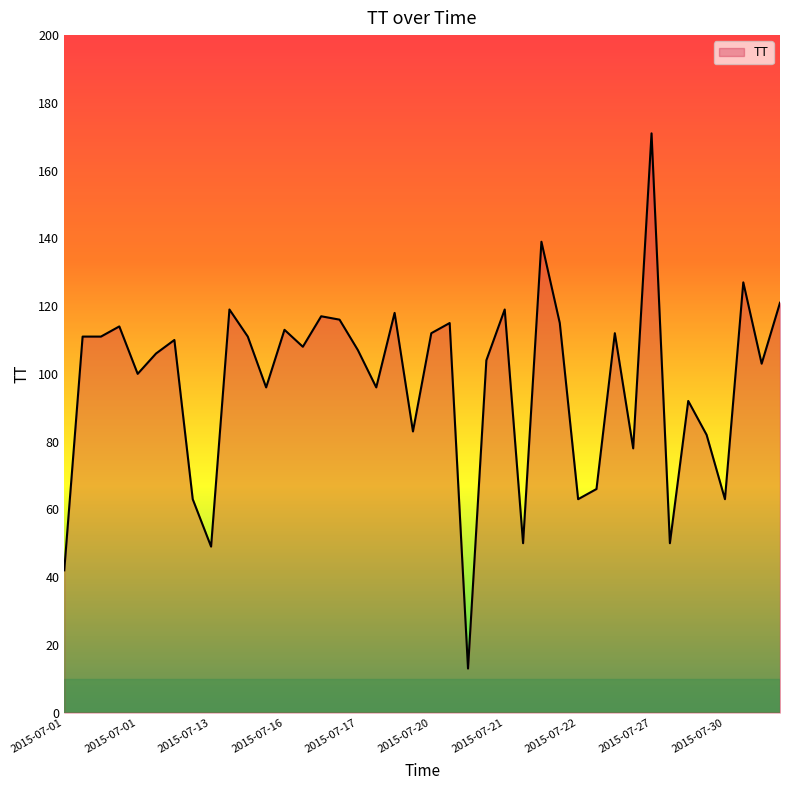

What is the difference between the maximum and minimum values?

158